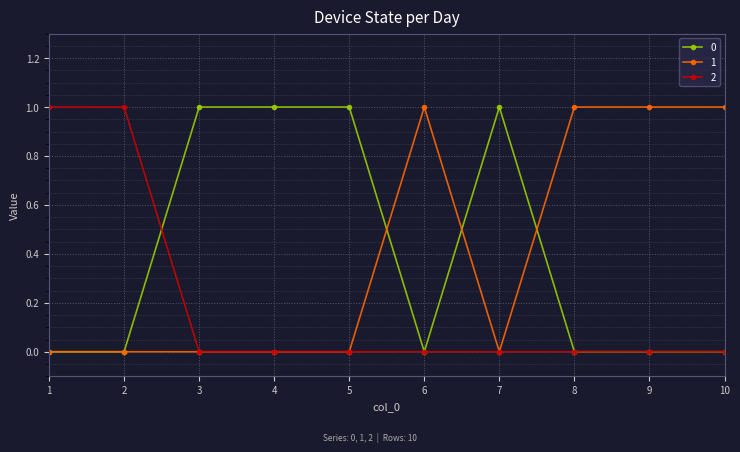

What is the value of the 2 point at the 1st from the left?

1